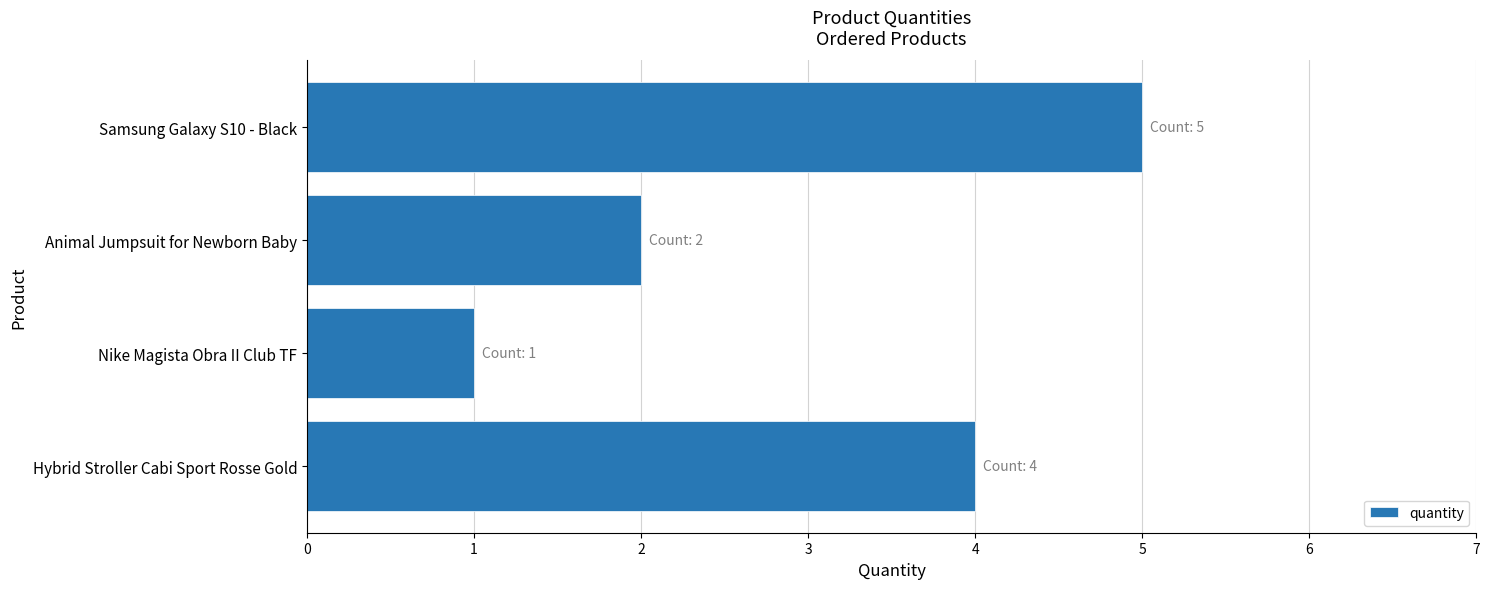

What is the sum of all values?

12